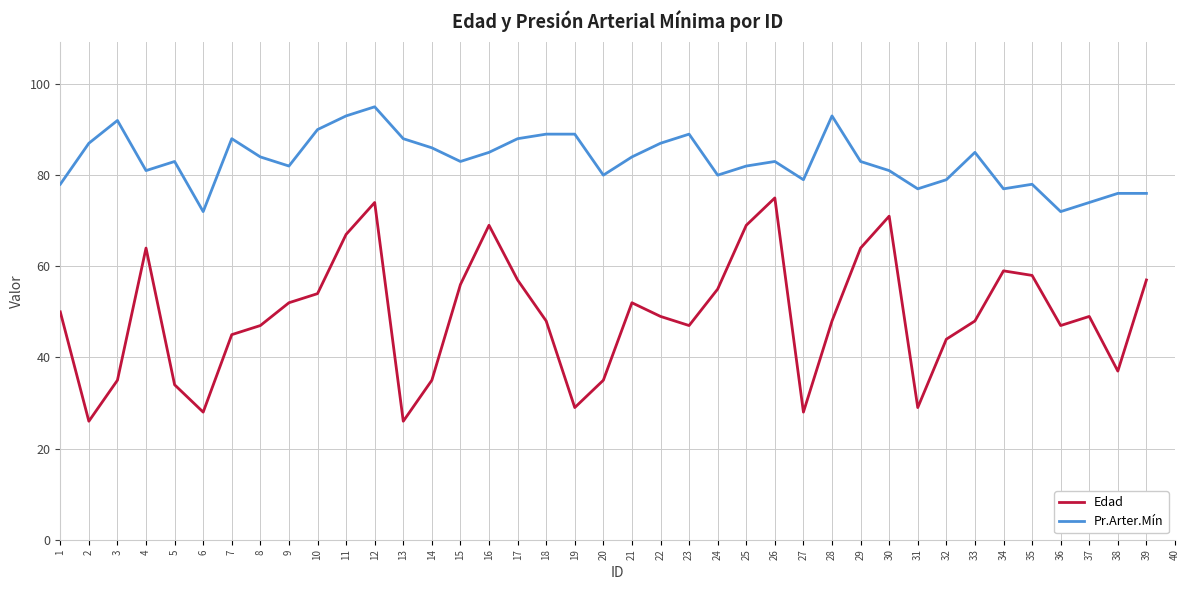

True or false: Edad has more than 1 interior local peaks.

True